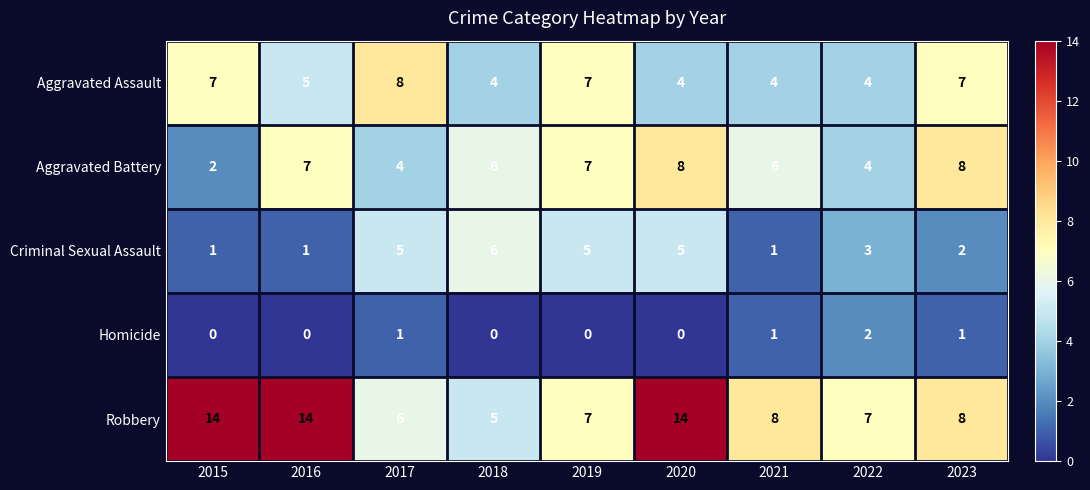

How many series are shown in this chart?

5